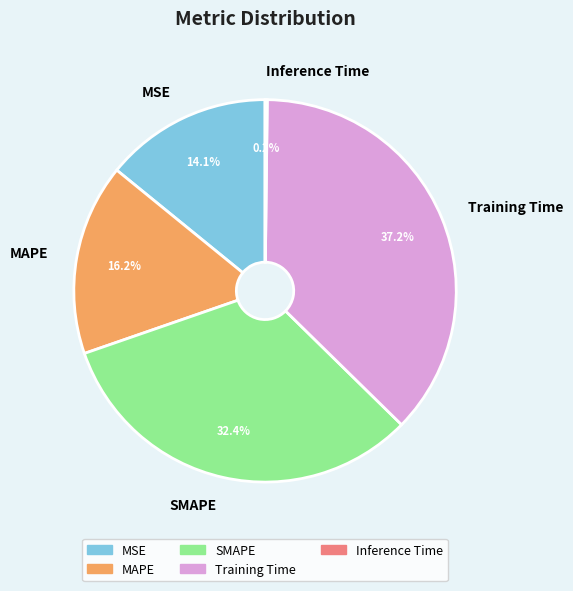

The Training Time slice represents 37% of the pie. True or false?

True